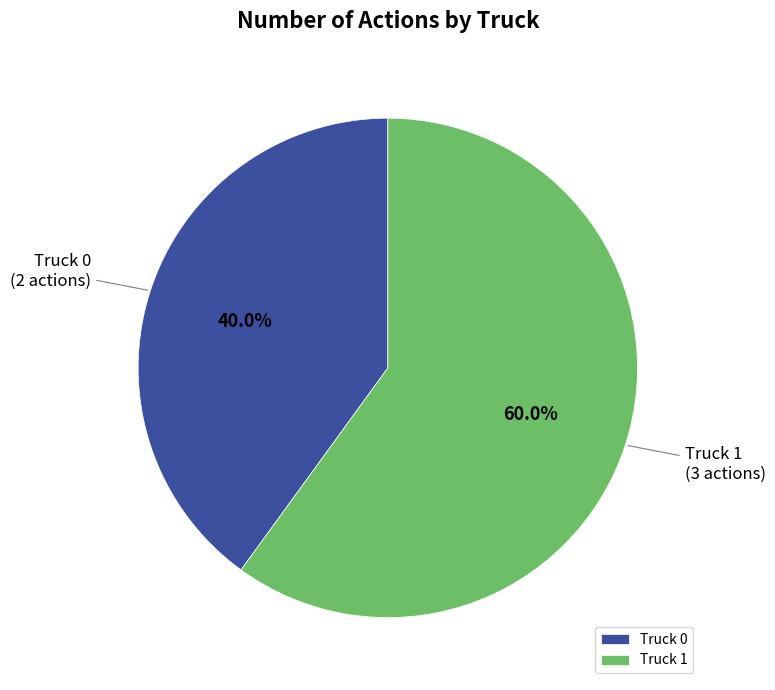

To the nearest percent, what percentage of the pie is Truck 0?

40%